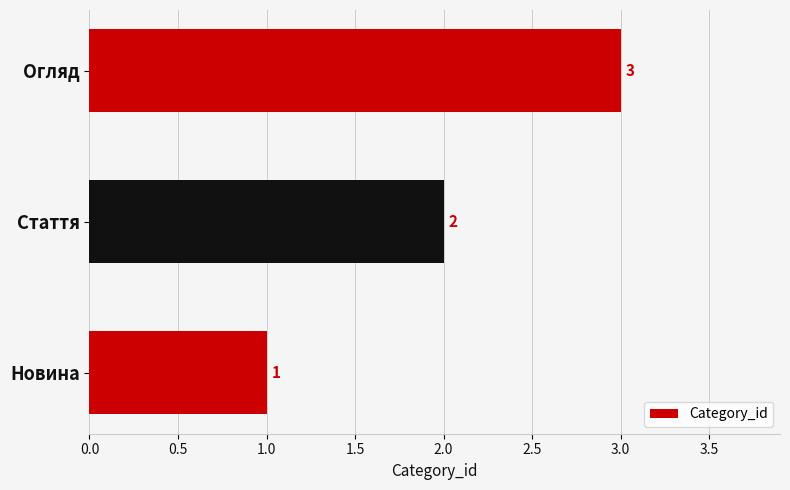

What is the sum of all values?

6